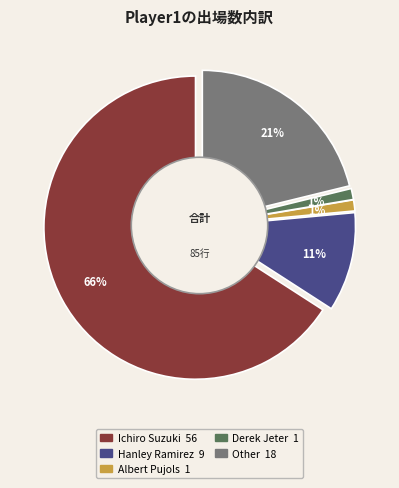

How many slices are in this pie chart?

5